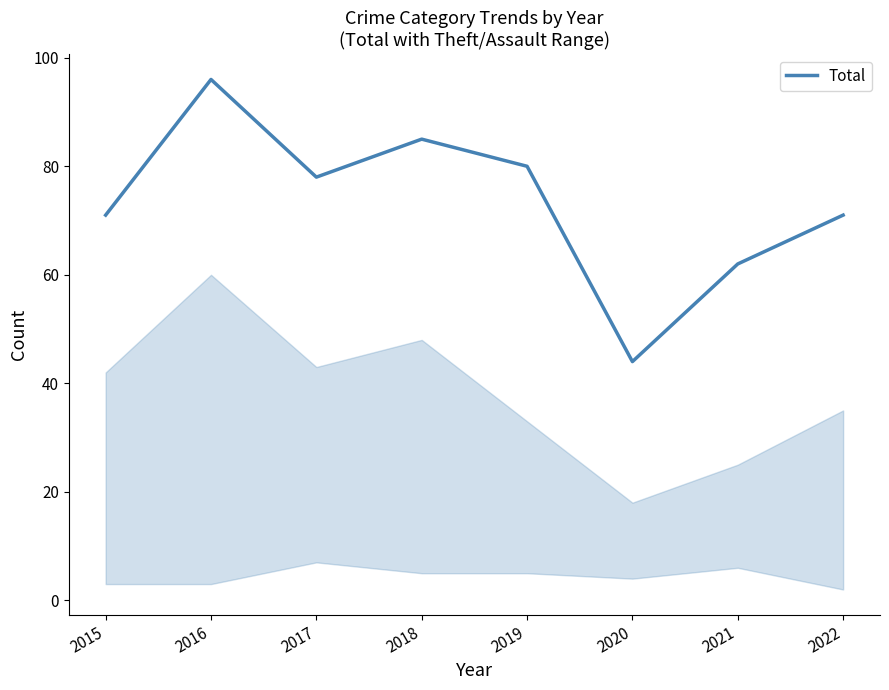

How many lines are shown in the chart?

1